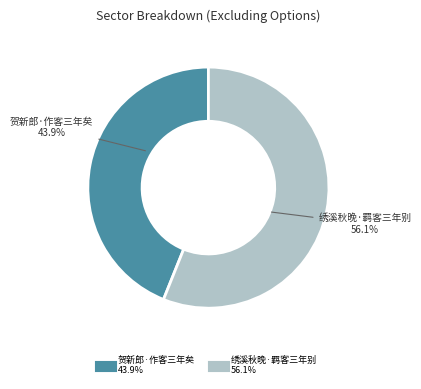

To the nearest percent, what is the difference between the 贺新郎·作客三年矣 and 绣溪秋晚·羁客三年别 slice percentages?

12%